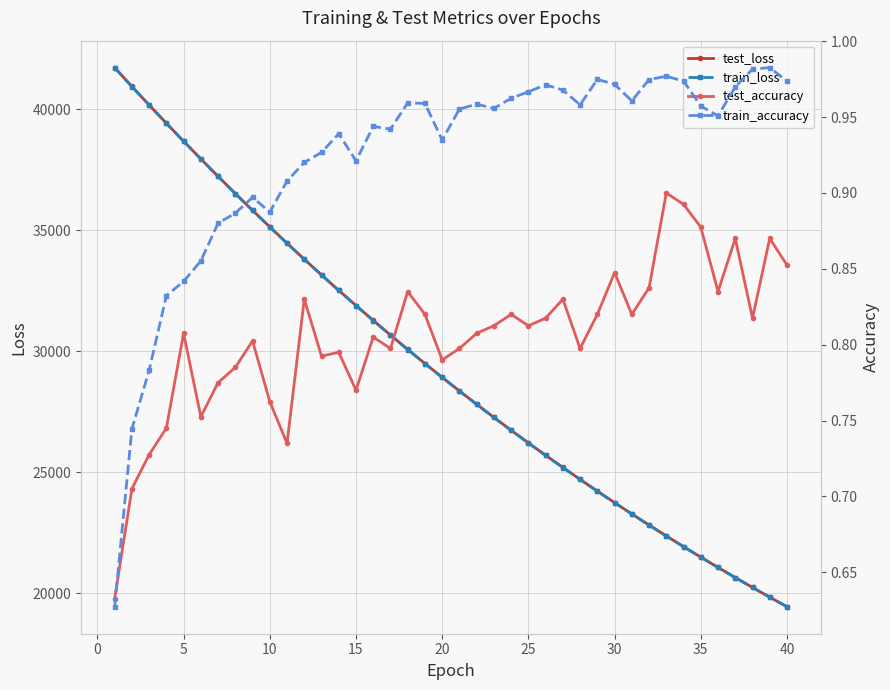

What is the highest value of the test_loss series?

41713.5